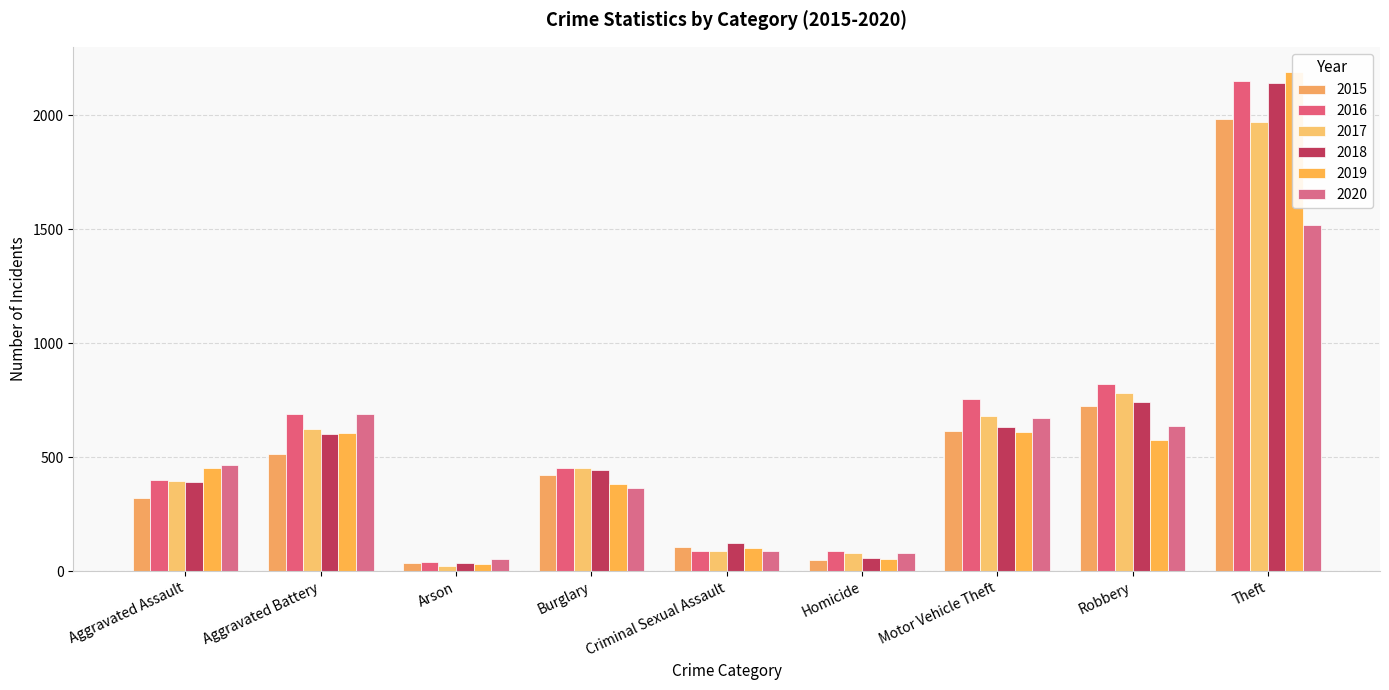

What is the greatest value displayed?

2190